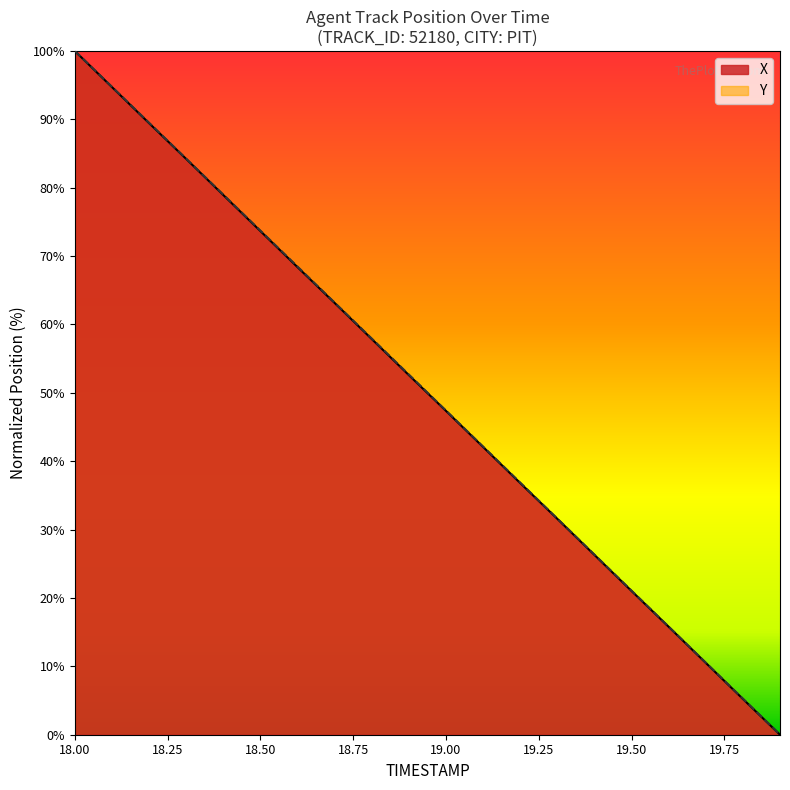

Rank the categories by X value from lowest to highest.

19.9, 19.8, 19.7, 19.6, 19.5, 19.4, 19.3, 19.2, 19.1, 19.0, 18.9, 18.8, 18.7, 18.6, 18.5, 18.4, 18.3, 18.2, 18.1, 18.0